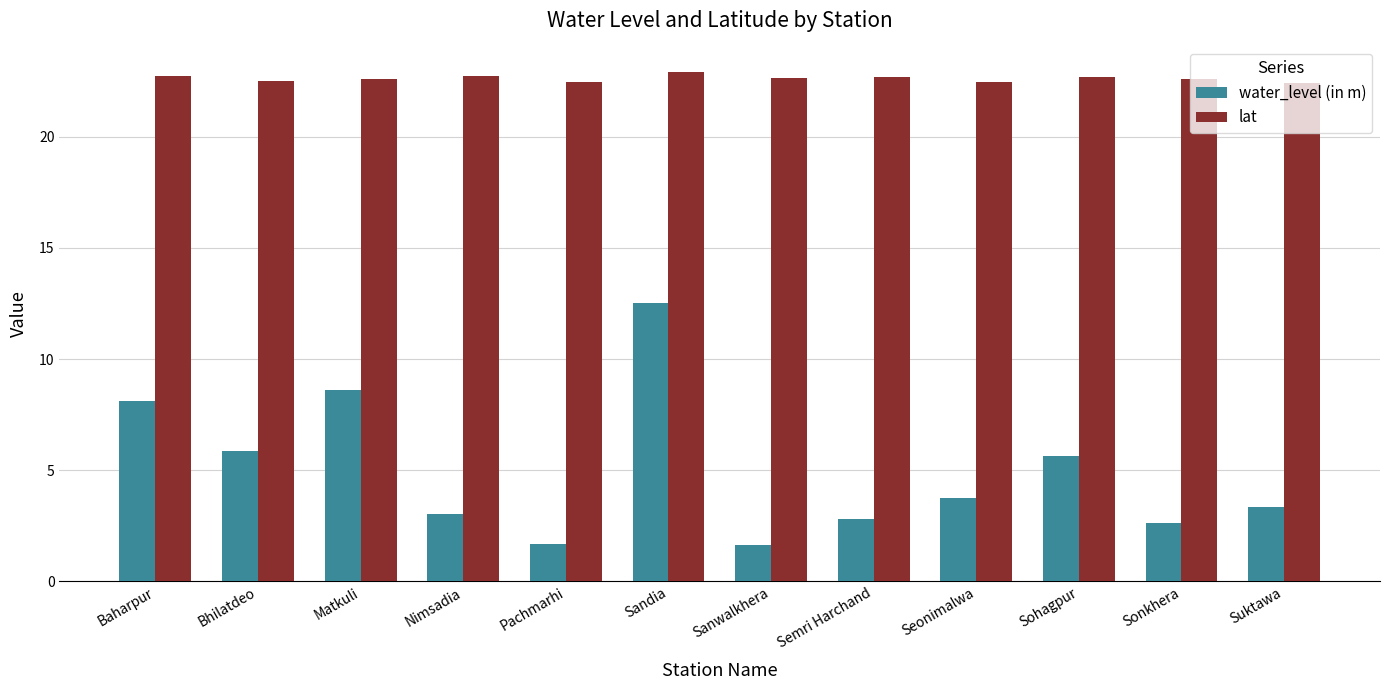

What is the approximate value of lat at Baharpur?

22.7